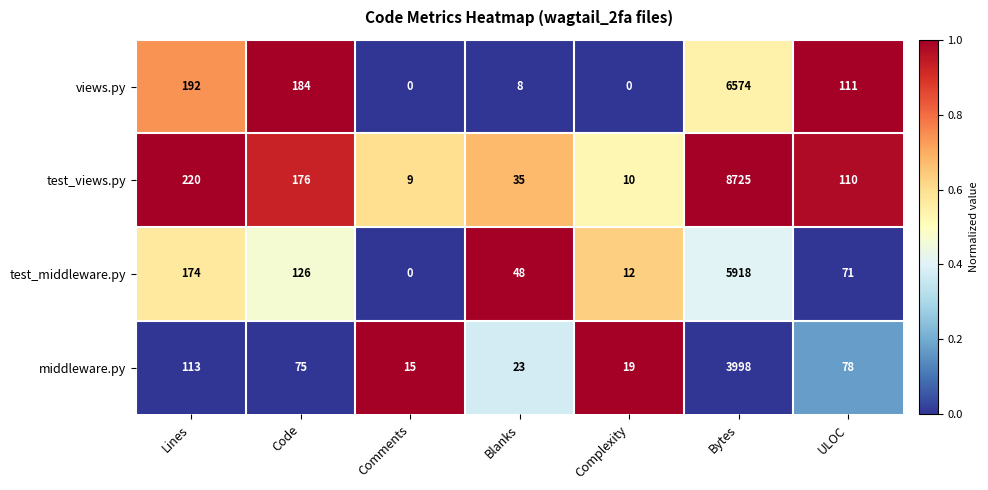

At which category does the chart reach its peak across all series?

Bytes